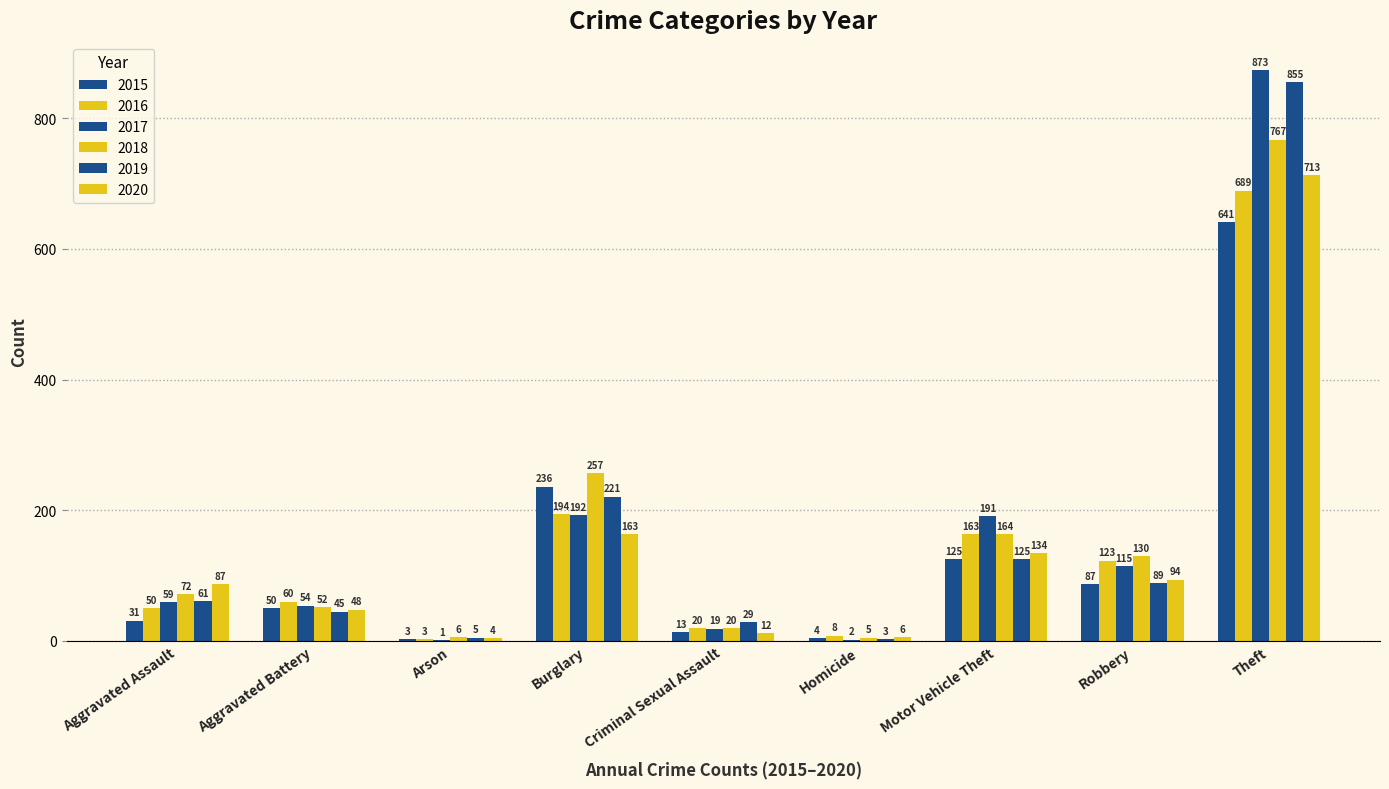

Which category has the highest value in the 2016 series?

Theft